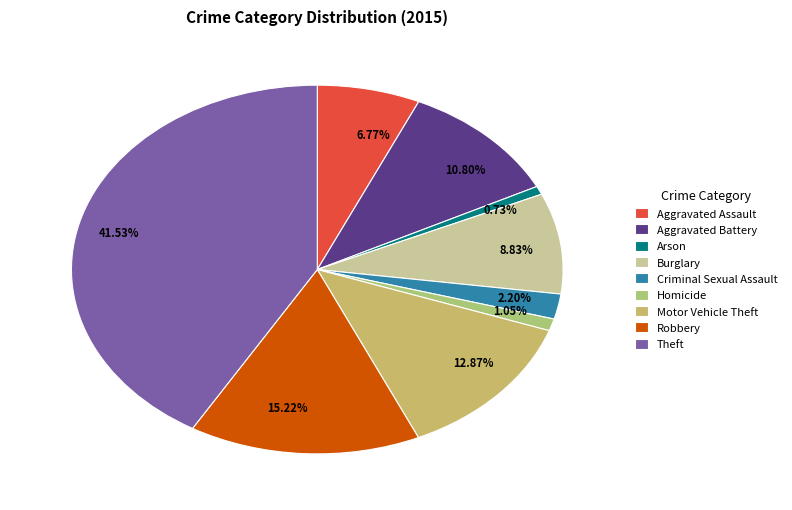

How much of the chart is everything except Criminal Sexual Assault?

97.8%